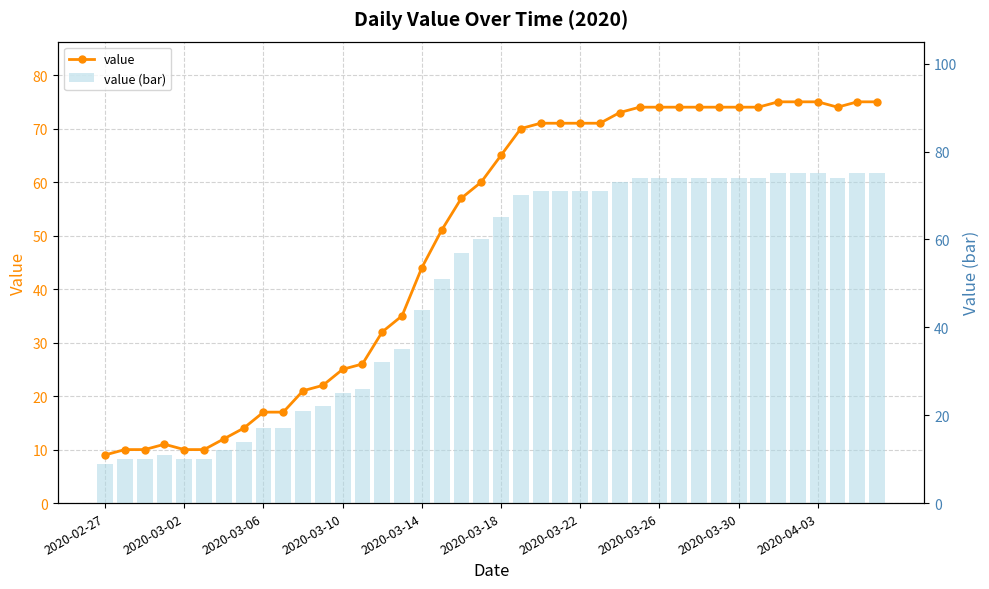

What is the difference between the maximum and minimum values in the value series?

66